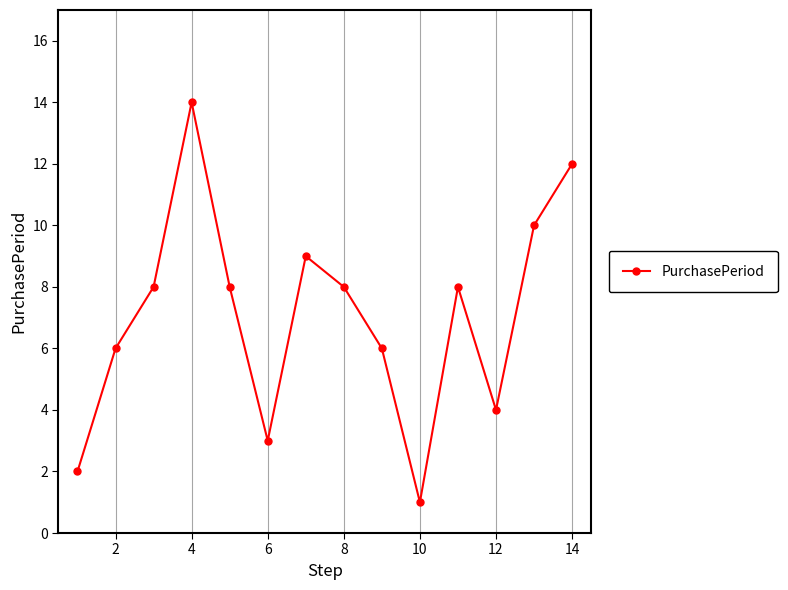

What is the maximum value shown in the chart?

14